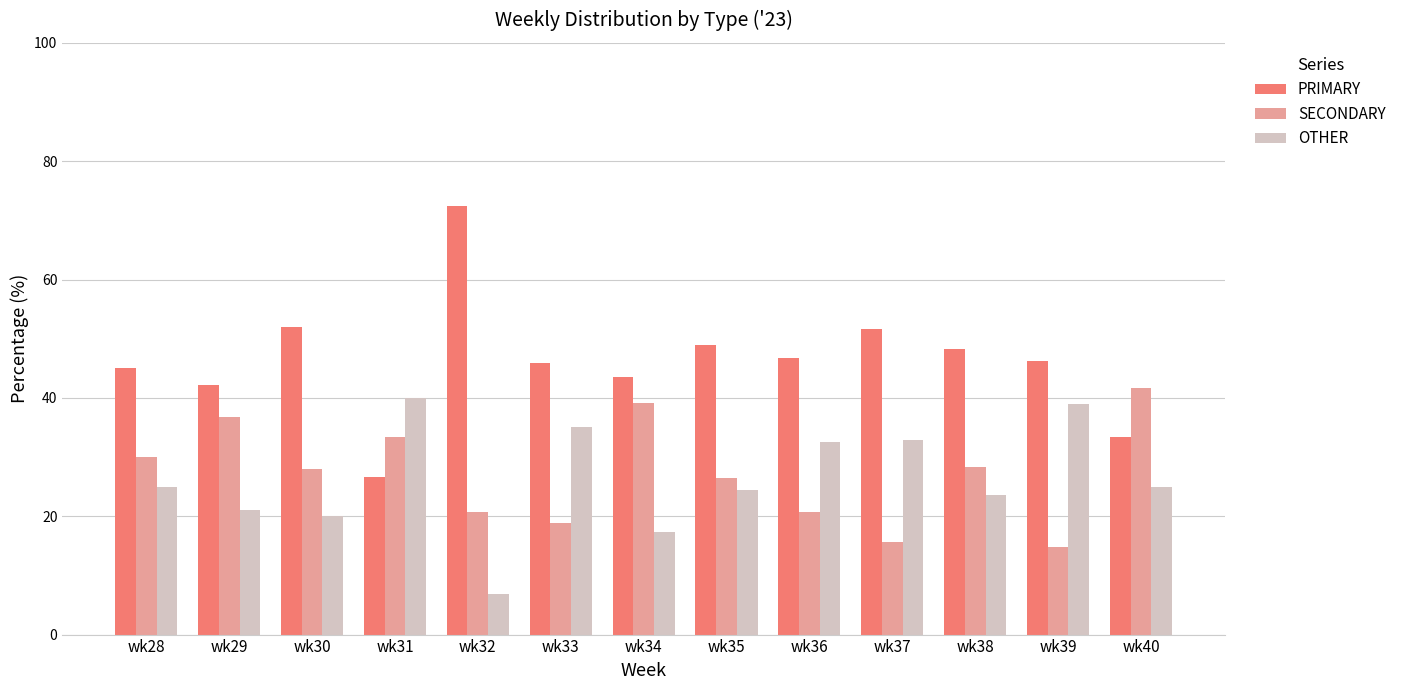

The PRIMARY series shows 45.9 at wk33. True or false?

True